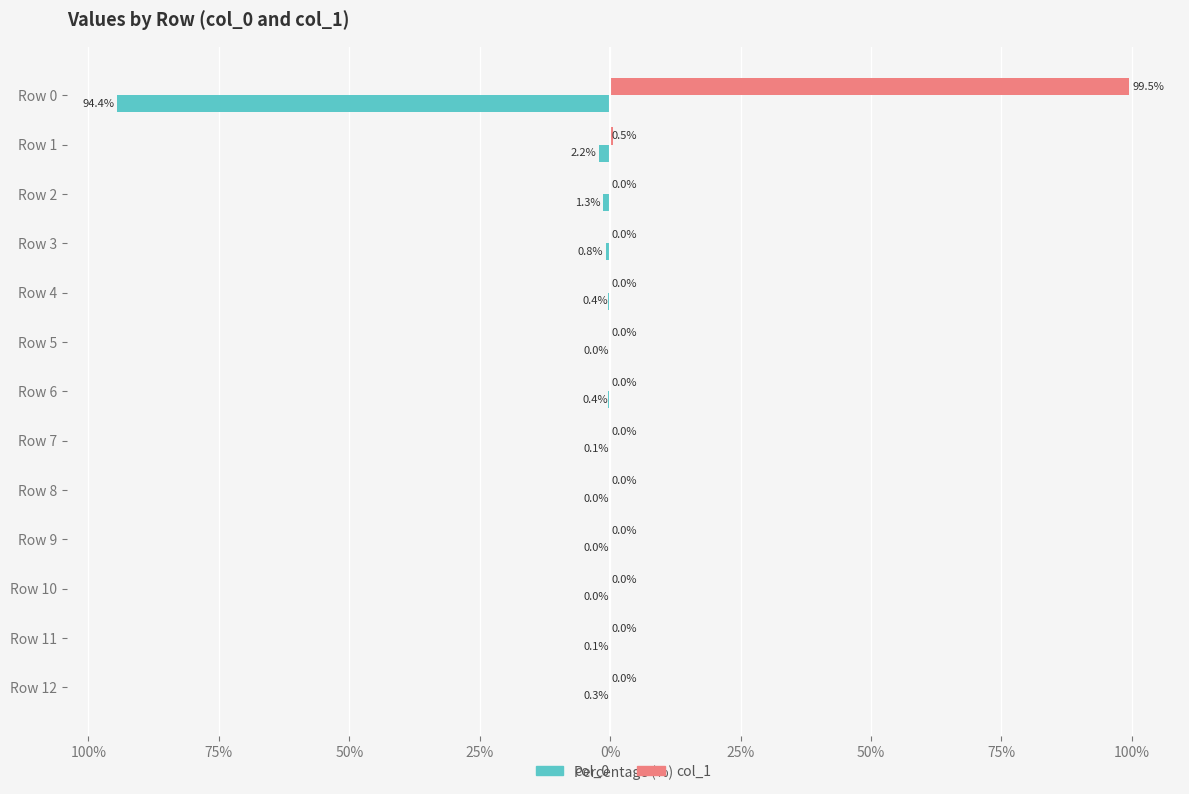

Rank the series by their average value, from highest to lowest.

col_1, col_0